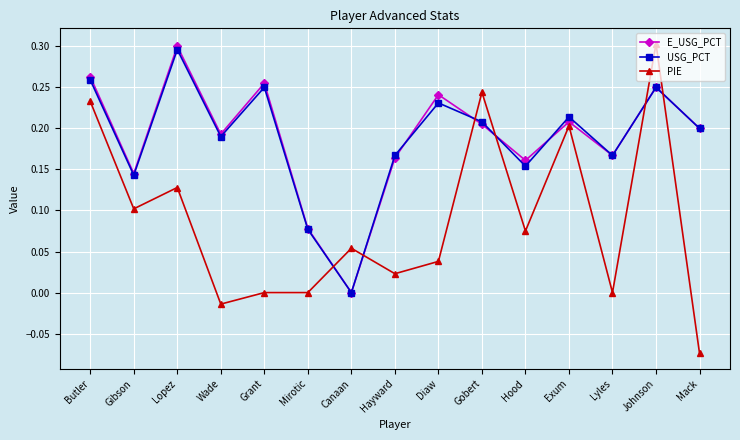

Which series has the largest range (max minus min)?

PIE